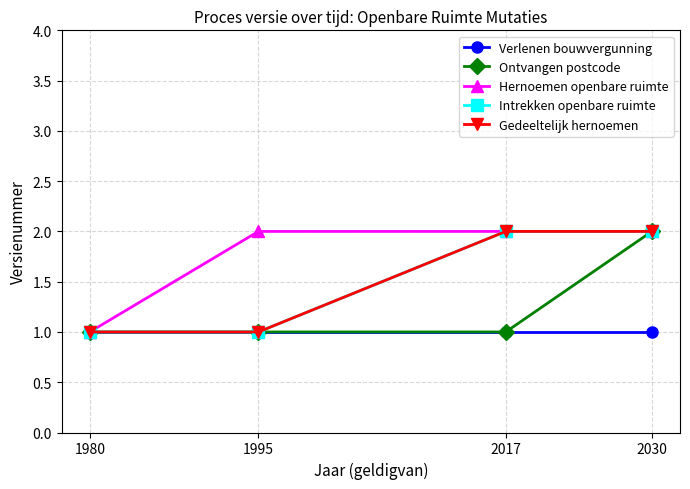

Is this an area chart (filled region under the line)?

No